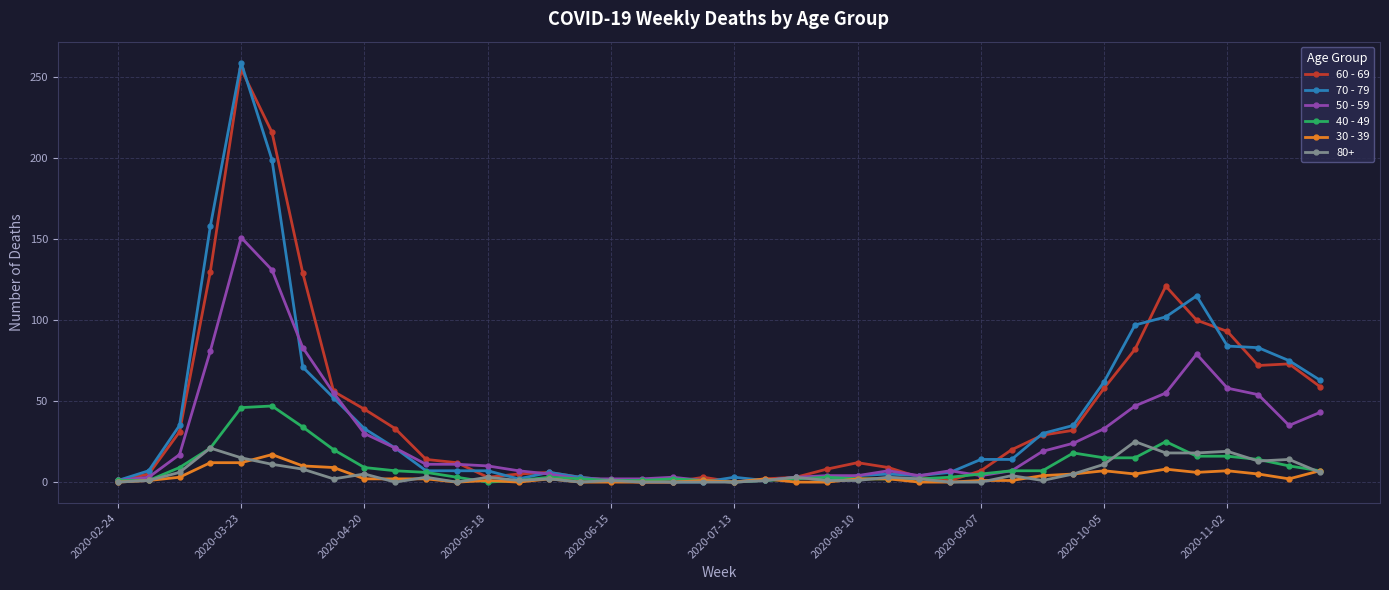

True or false: 40 - 49 has more than 1 interior local peaks.

True